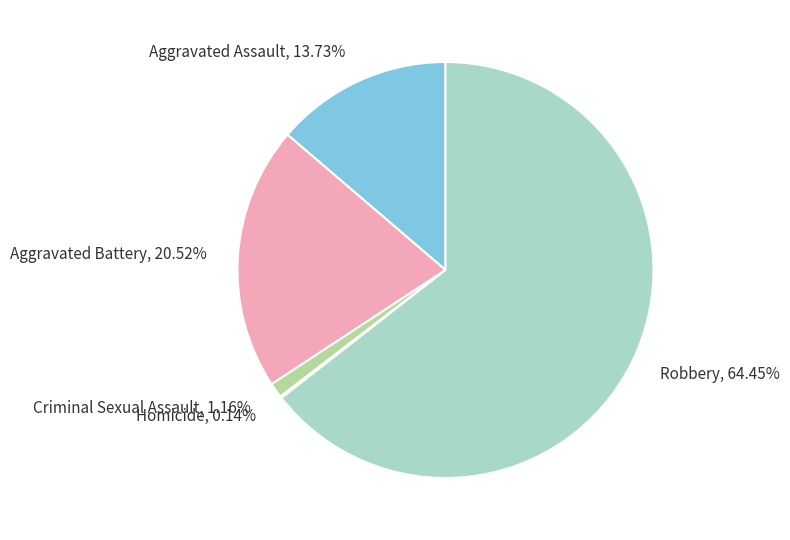

What percentage do Criminal Sexual Assault and Aggravated Battery together represent?

21.7%